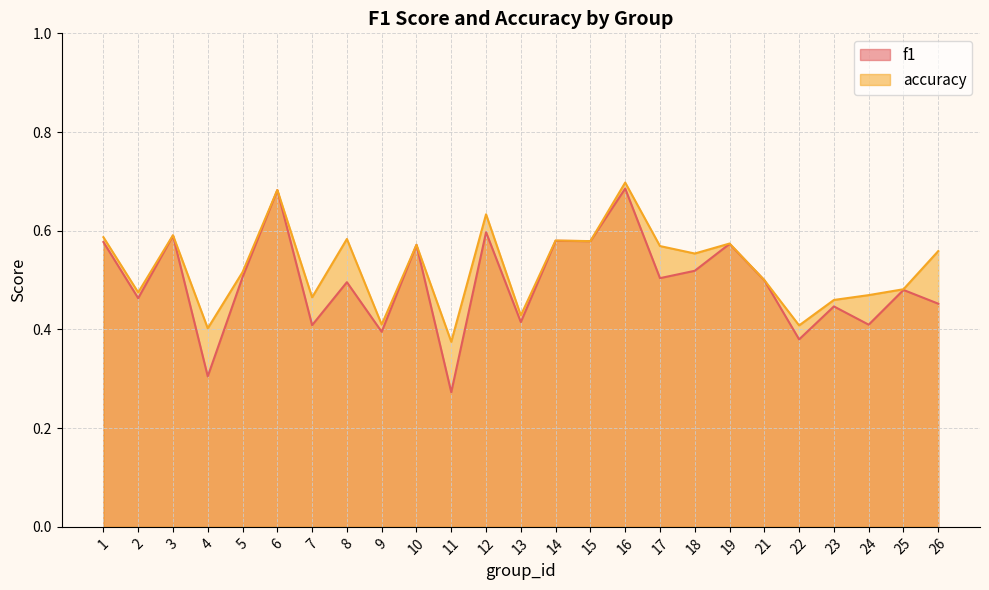

Which series has the largest range (max minus min)?

f1